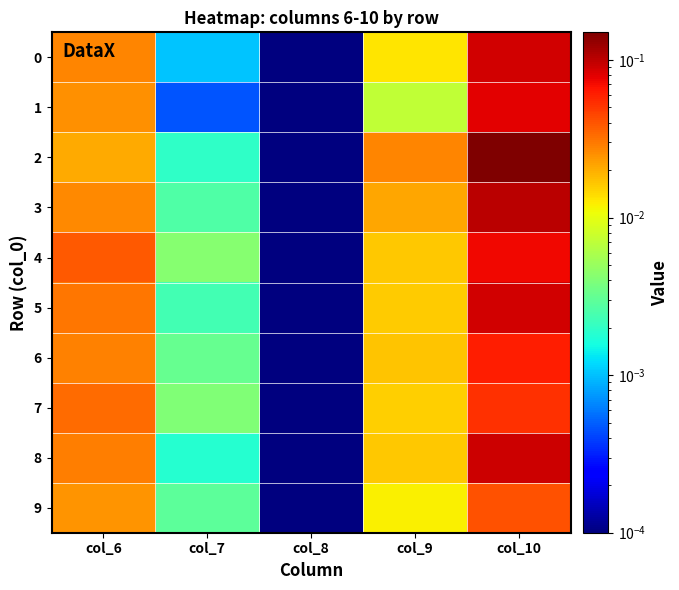

Which series changed the most between col_6 and col_10?

2